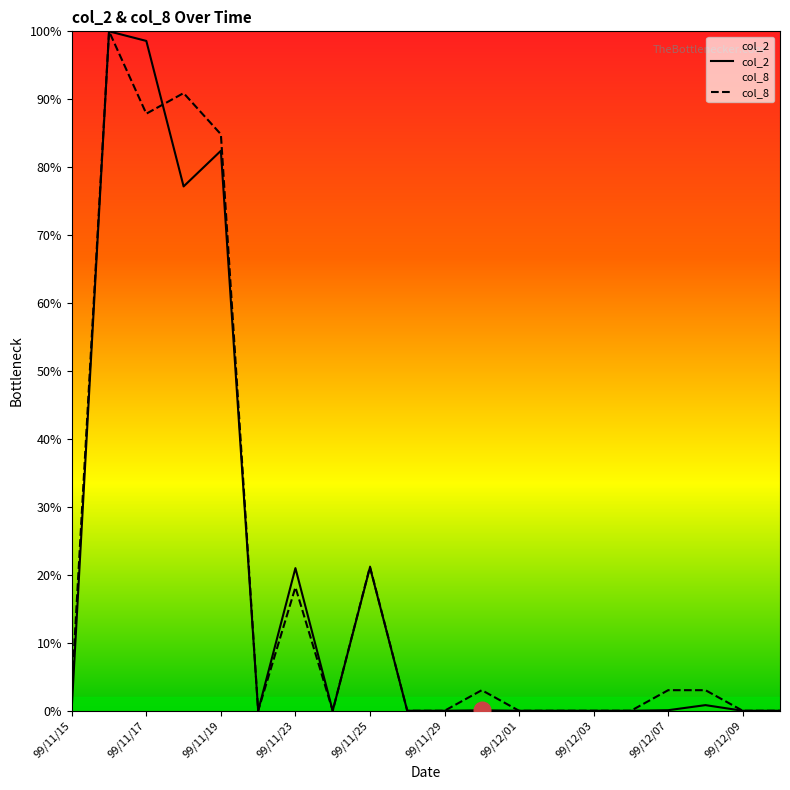

True or false: col_2 has more than 0 interior local peaks.

True